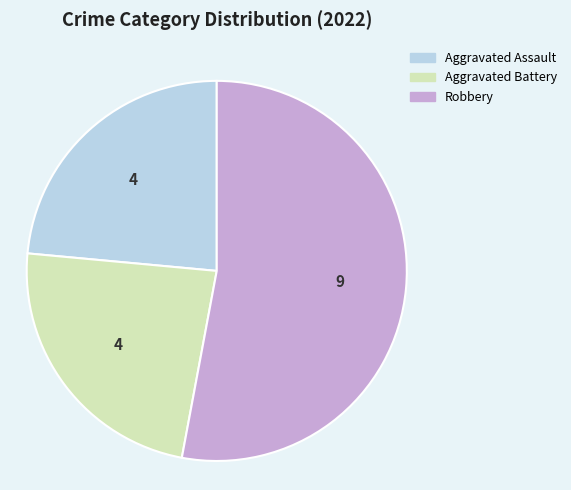

Is there any slice that represents more than half of the pie?

Yes